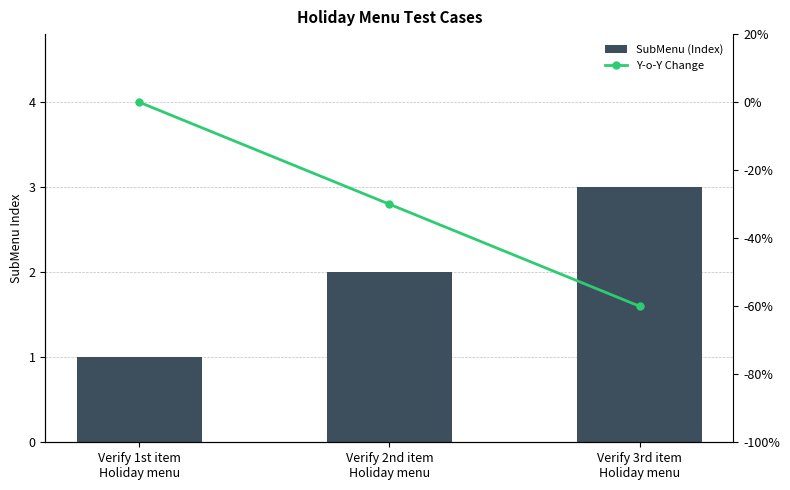

At how many categories does at least one series exceed -15?

3